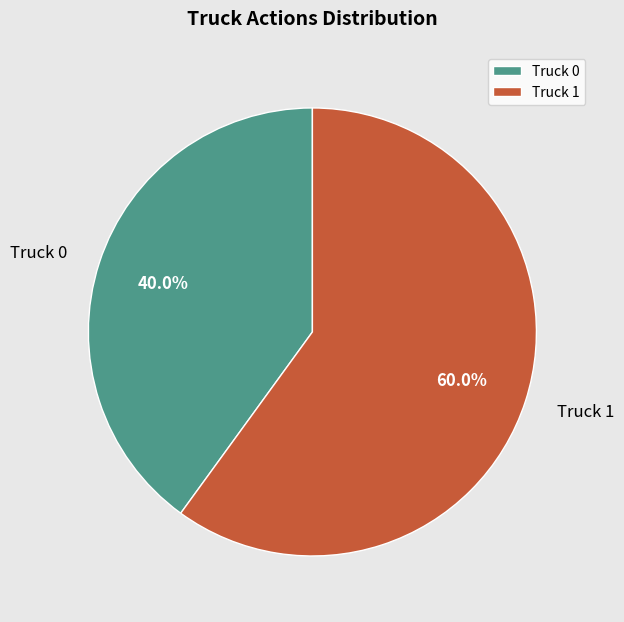

To the nearest percent, what portion does Truck 1 represent?

60%